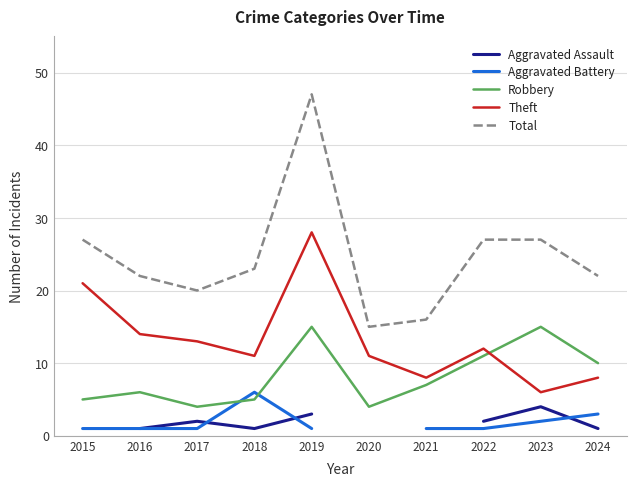

At which category does Aggravated Assault reach its first local valley?

2018